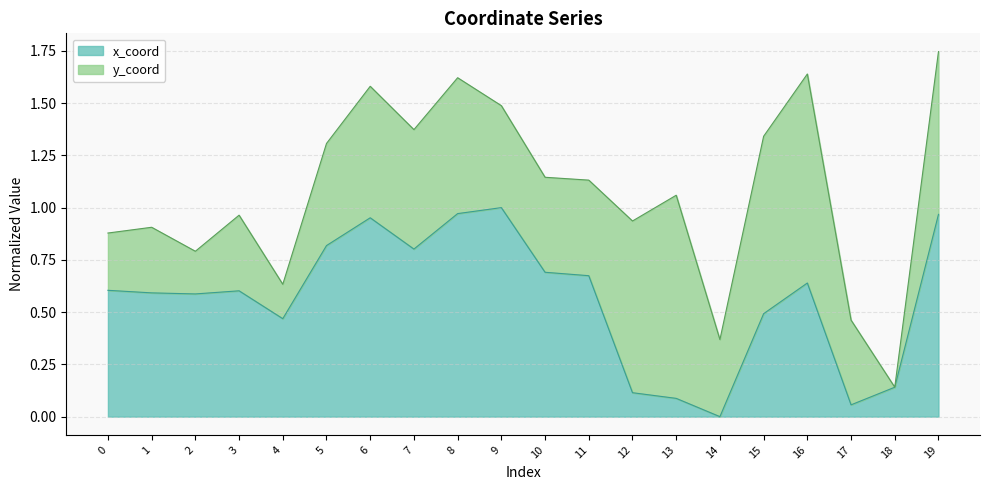

Rank the categories by value from highest to lowest.

9, 8, 19, 6, 5, 7, 10, 11, 16, 0, 3, 1, 2, 15, 4, 18, 12, 13, 17, 14